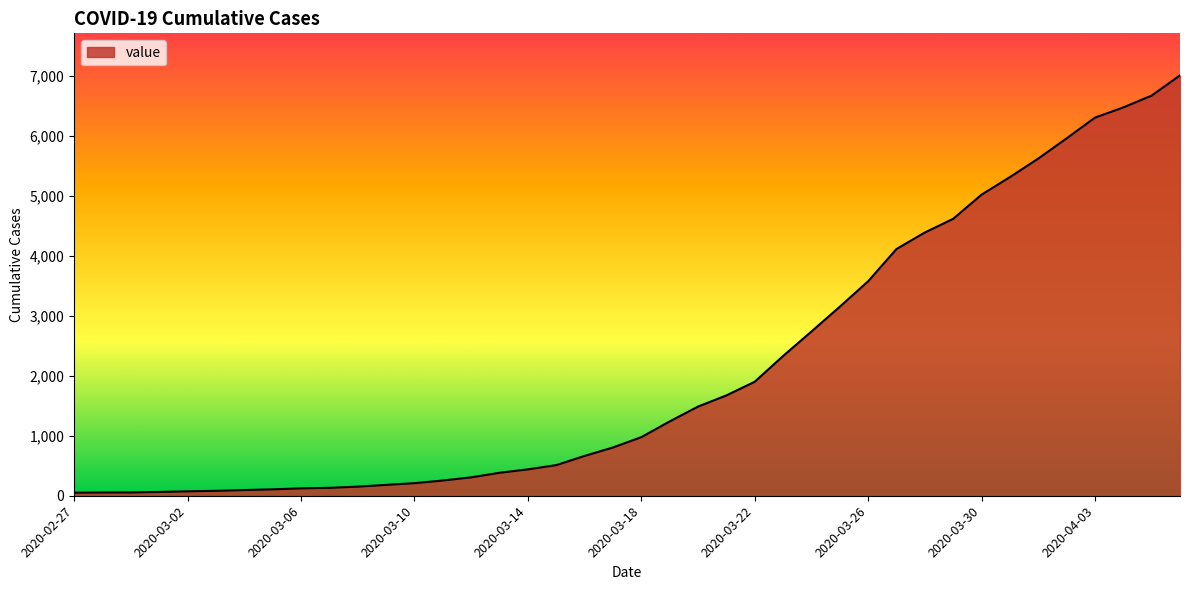

What is the difference between the maximum and minimum values?

6961